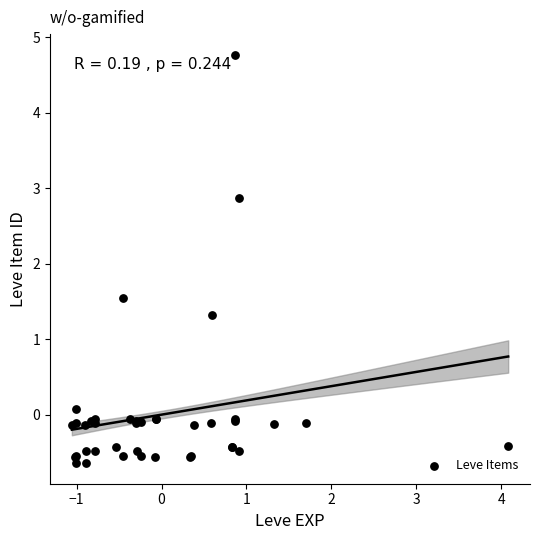

What Y value in the scatter plot is closest to 2?

1.5